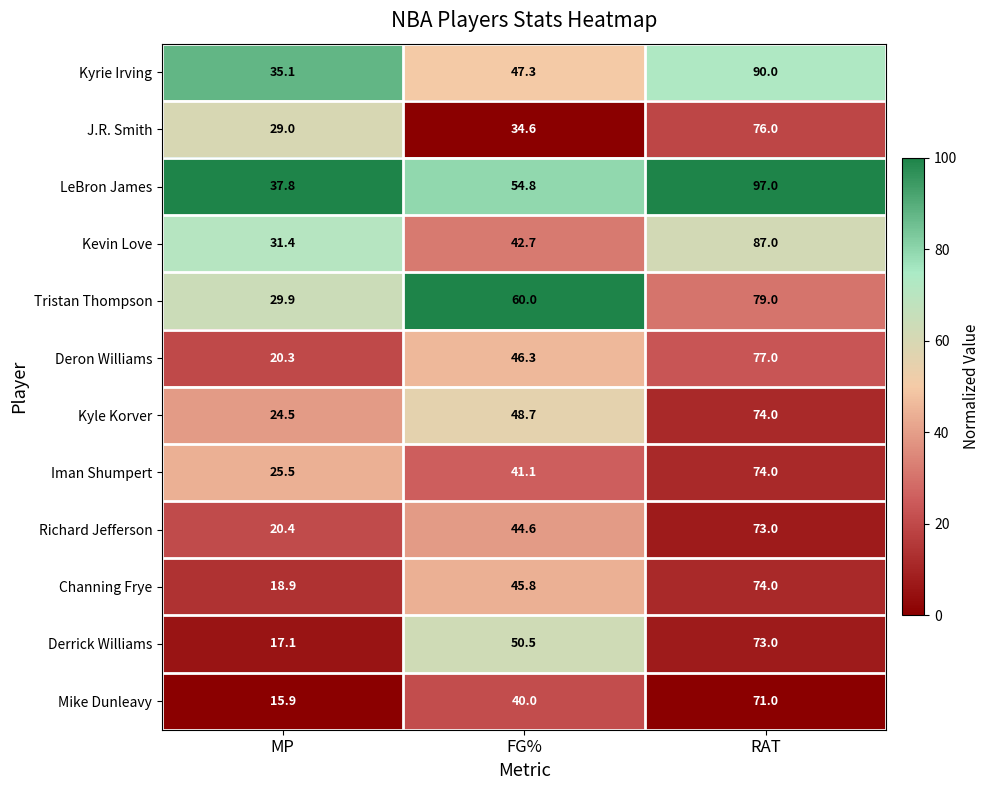

What is the greatest value displayed?

97.0